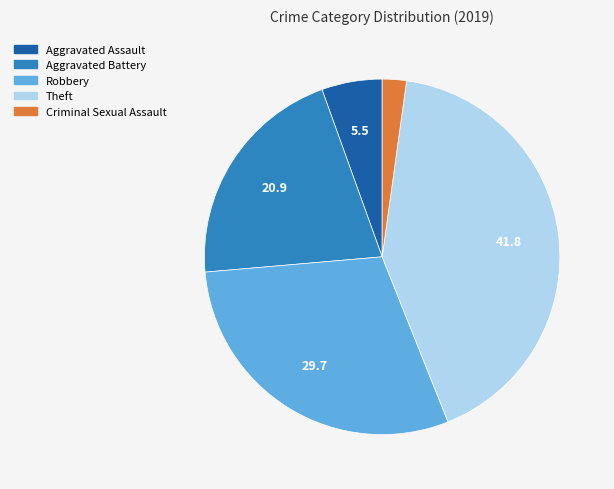

Does any single category account for the majority?

No